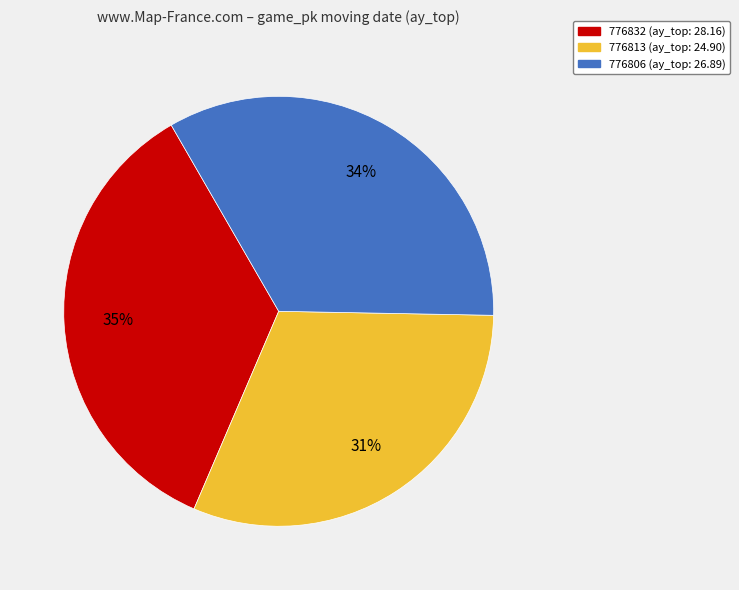

How many segments does this pie chart have?

3